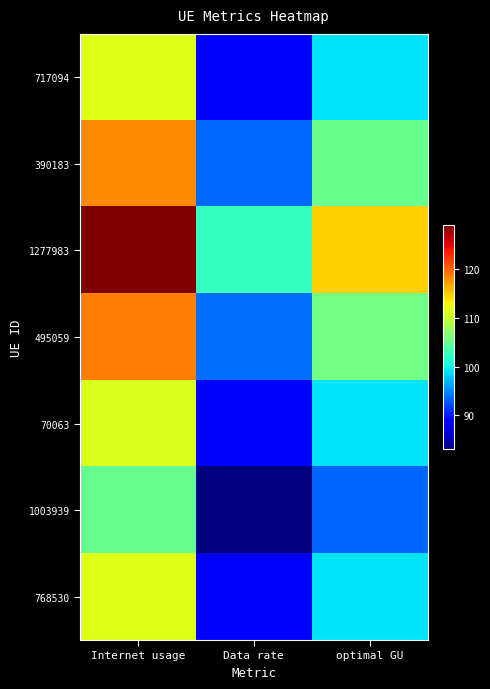

Which series has the widest spread of values?

1277983